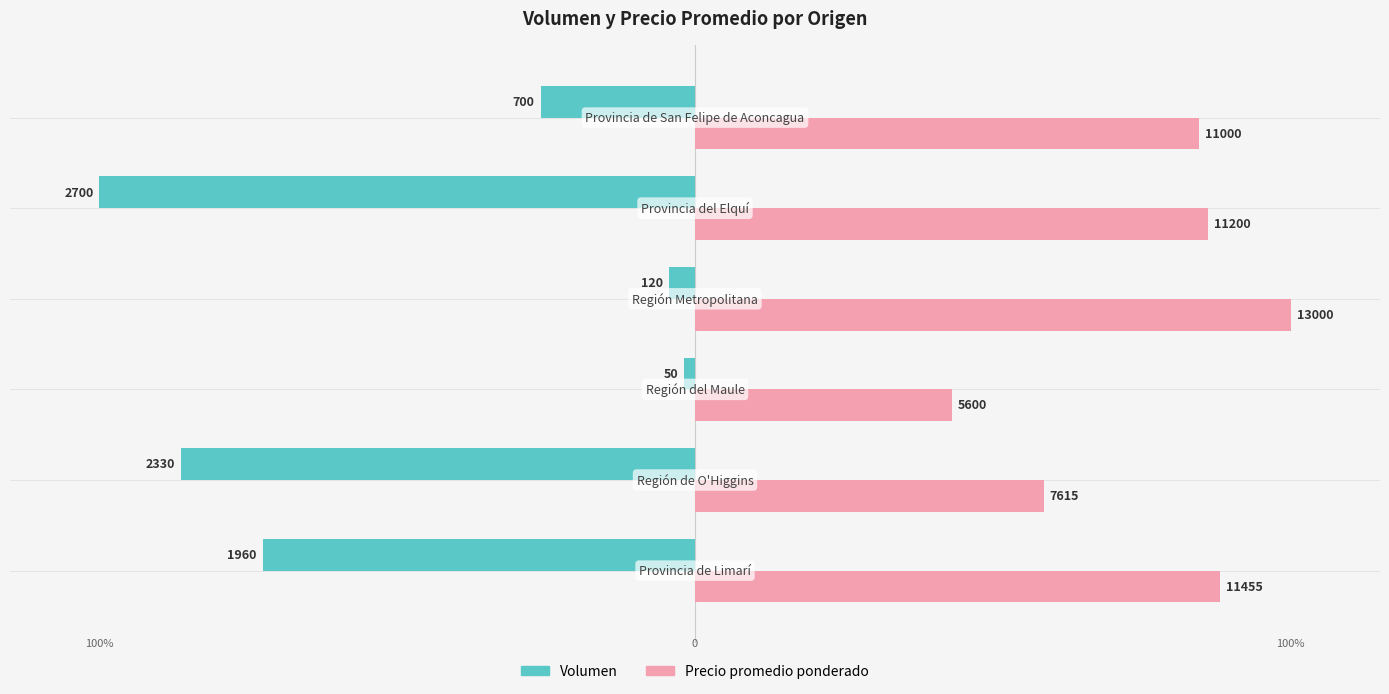

Which series has the largest range (max minus min)?

Volumen